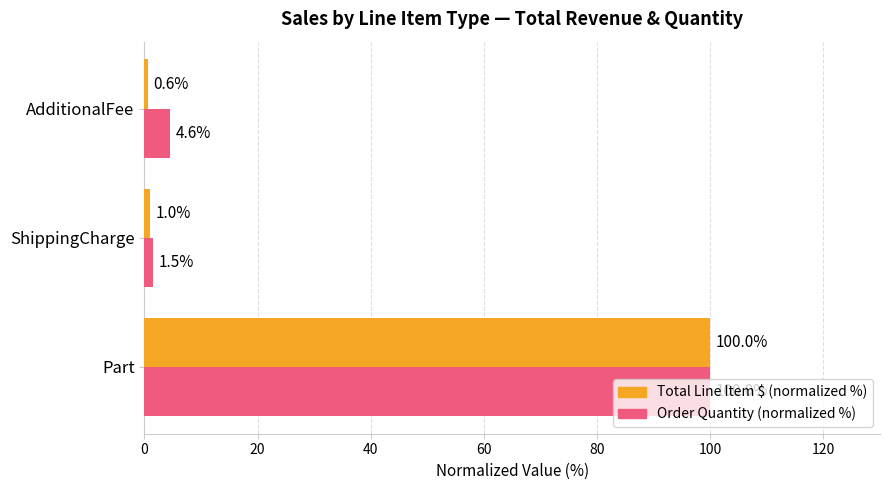

What are all the series names shown in the legend?

Total Line Item $ (normalized %), Order Quantity (normalized %)